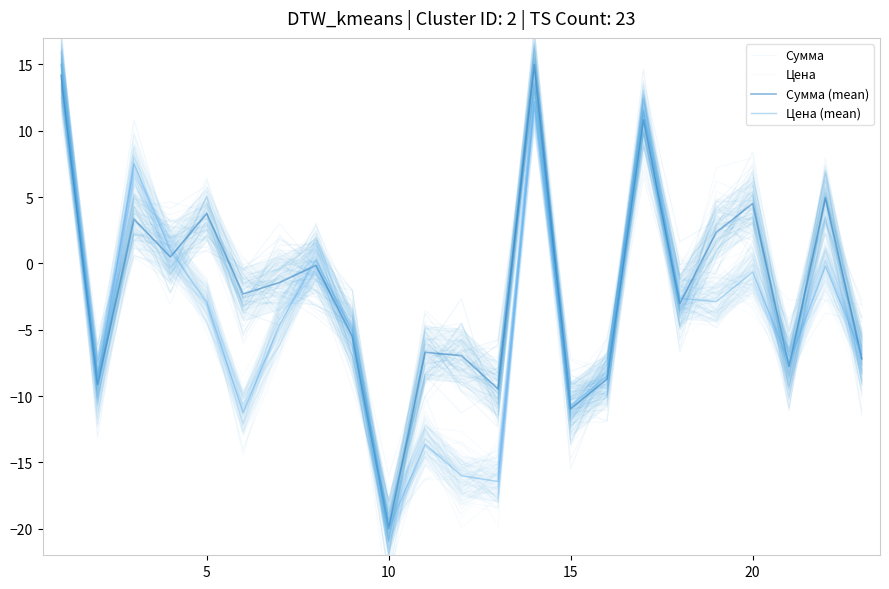

How many data points in Сумма (mean) are above -2?

11